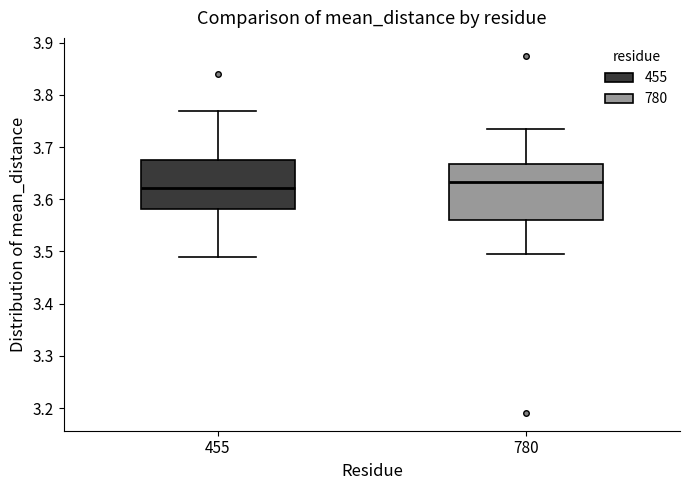

Which box is the tallest, from its lower edge to its upper edge?

780